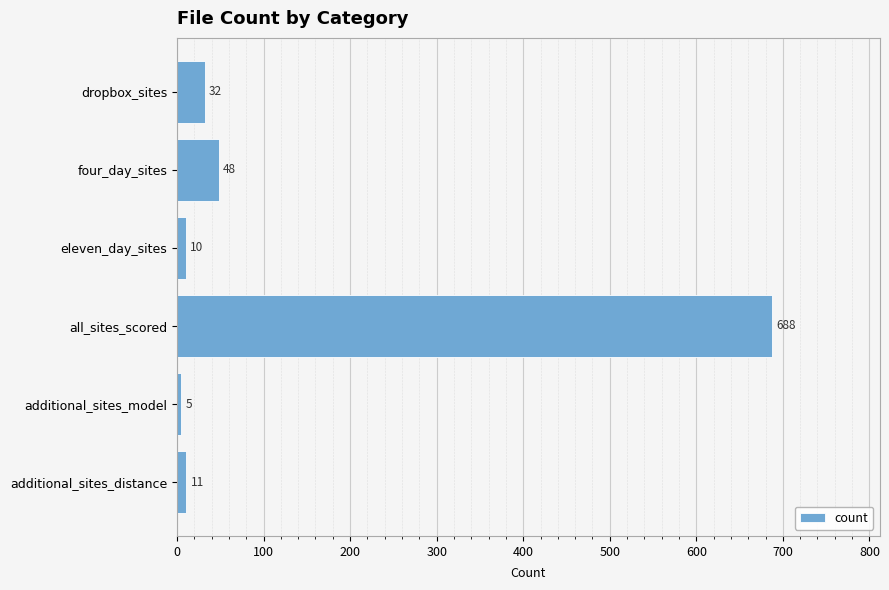

List the labels in order of value, largest first.

all_sites_scored, four_day_sites, dropbox_sites, additional_sites_distance, eleven_day_sites, additional_sites_model